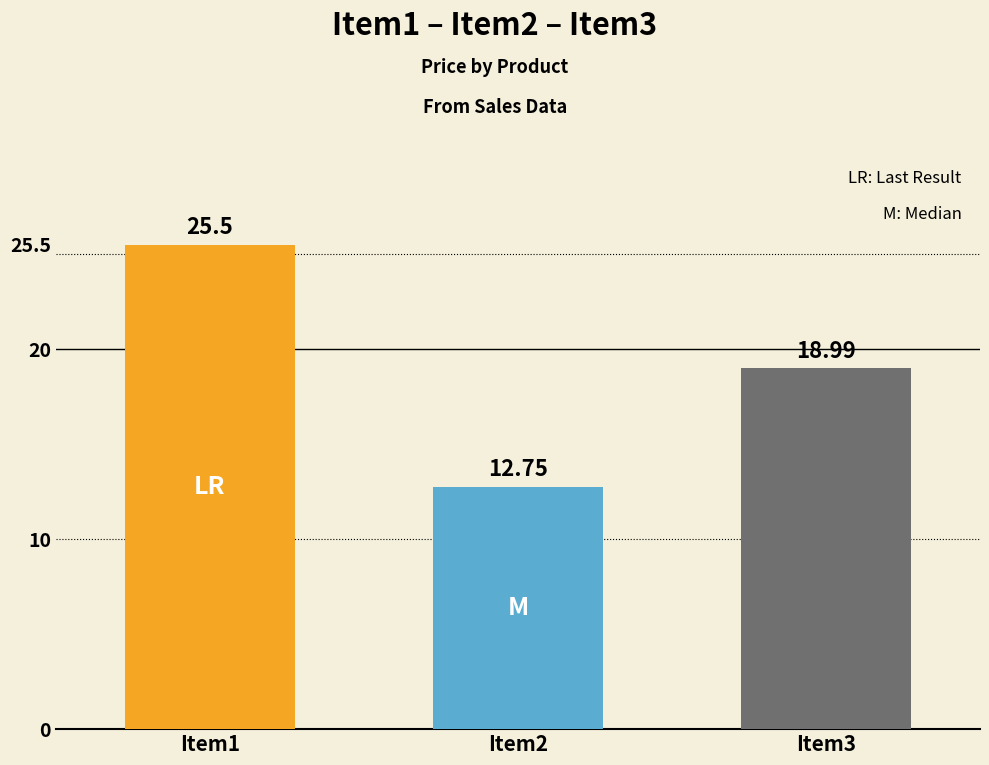

Between Item1 and Item2, which is larger?

Item1